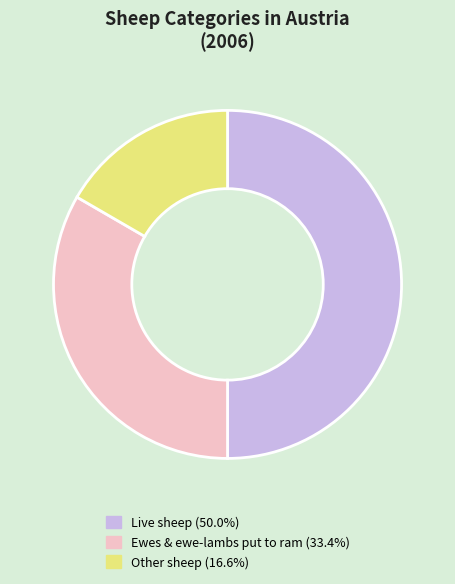

Approximately how many times larger is the value at Live sheep (50.0%) compared to Other sheep (16.6%)?

3.0